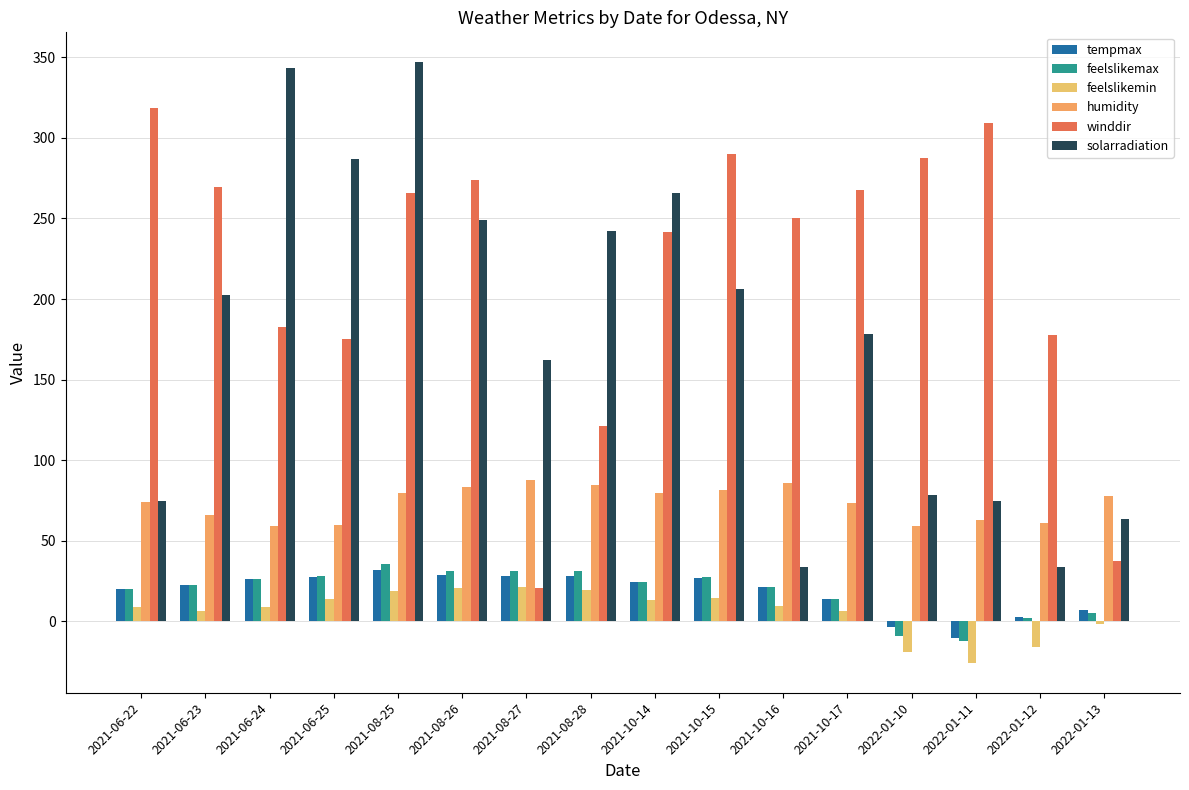

List the labels in order of tempmax value, largest first.

2021-08-25, 2021-08-26, 2021-08-27, 2021-08-28, 2021-06-25, 2021-10-15, 2021-06-24, 2021-10-14, 2021-06-23, 2021-10-16, 2021-06-22, 2021-10-17, 2022-01-13, 2022-01-12, 2022-01-10, 2022-01-11